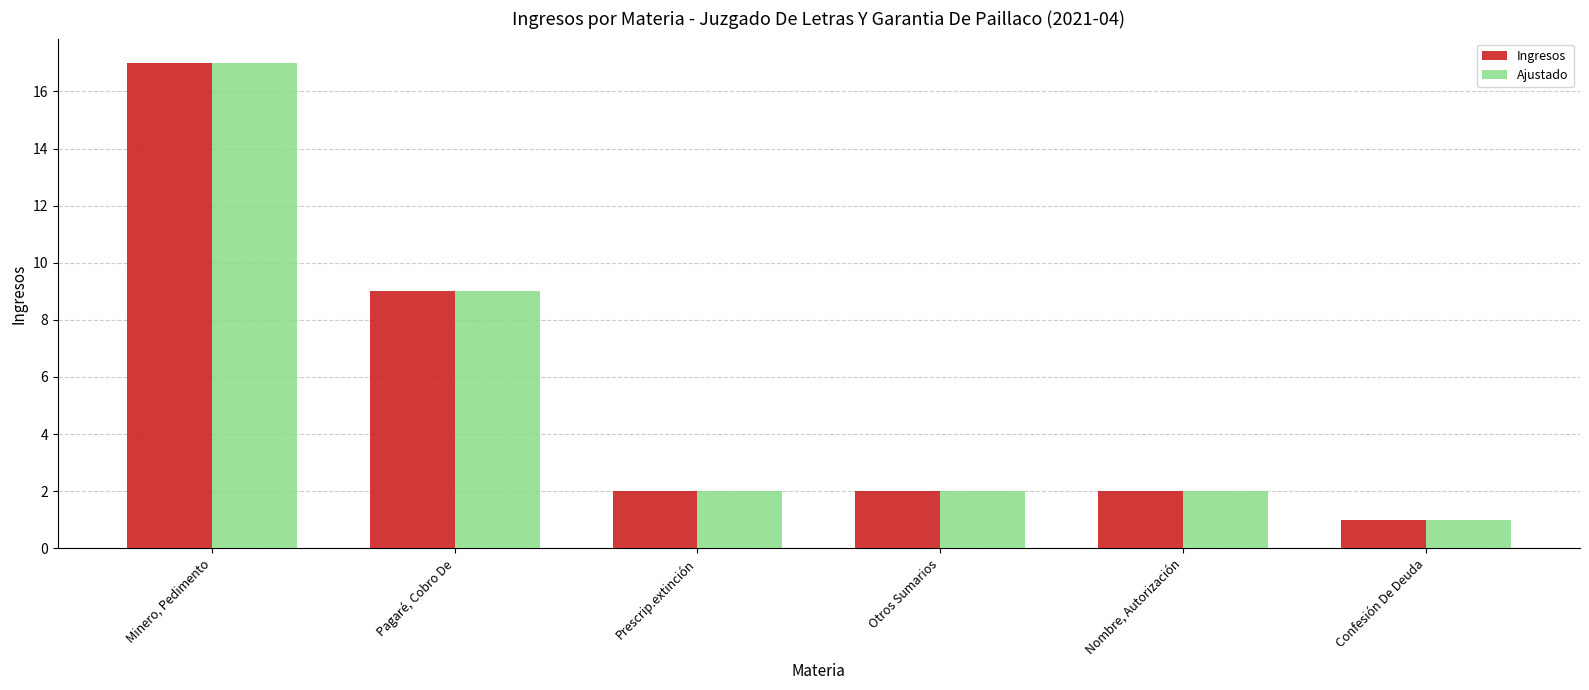

What position from the left is Prescrip.extinción?

3